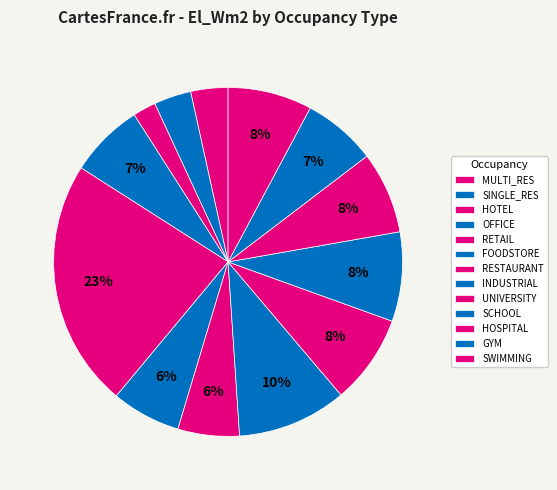

To the nearest percent, what is the combined percentage of SCHOOL and INDUSTRIAL?

18%